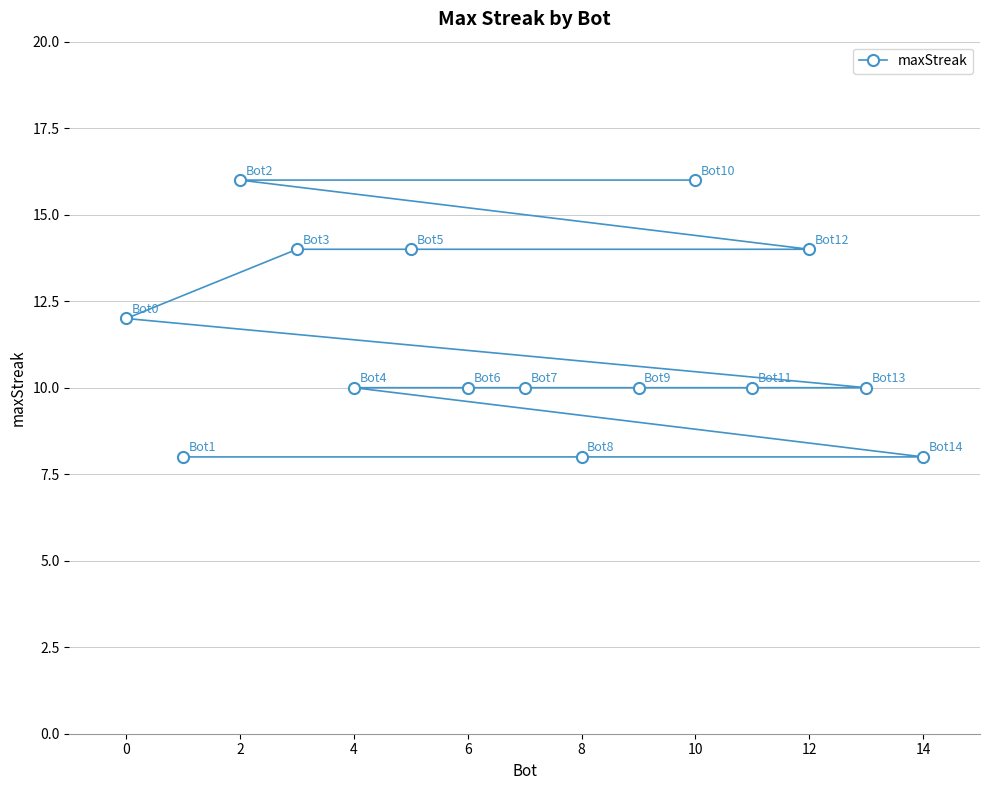

What is the ratio of the value at 0 to the value at 14?

1.5